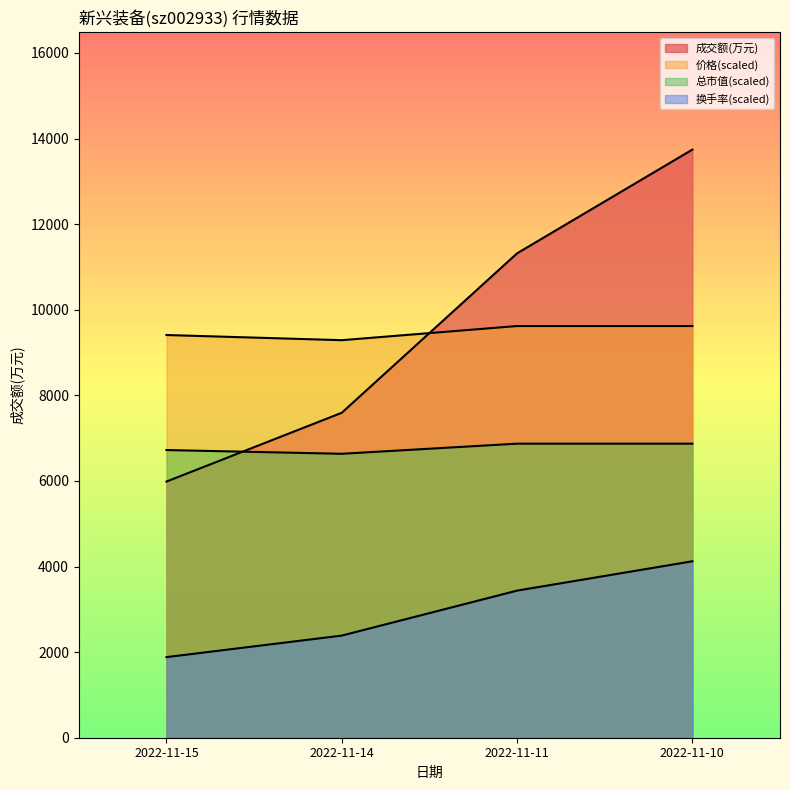

Reading left to right, transcribe all the data shown in this chart.

成交额(万元): 2022-11-15=5985.0	2022-11-14=7592.0	2022-11-11=11317.0	2022-11-10=13741.0
量比: 2022-11-15=1883.5	2022-11-14=2386.1	2022-11-11=3436.9	2022-11-10=4122.3
价格: 2022-11-15=9408.8	2022-11-14=9288.2	2022-11-11=9618.7	2022-11-10=9618.7
总市值(亿元): 2022-11-15=6721.4	2022-11-14=6633.8	2022-11-11=6870.5	2022-11-10=6870.5